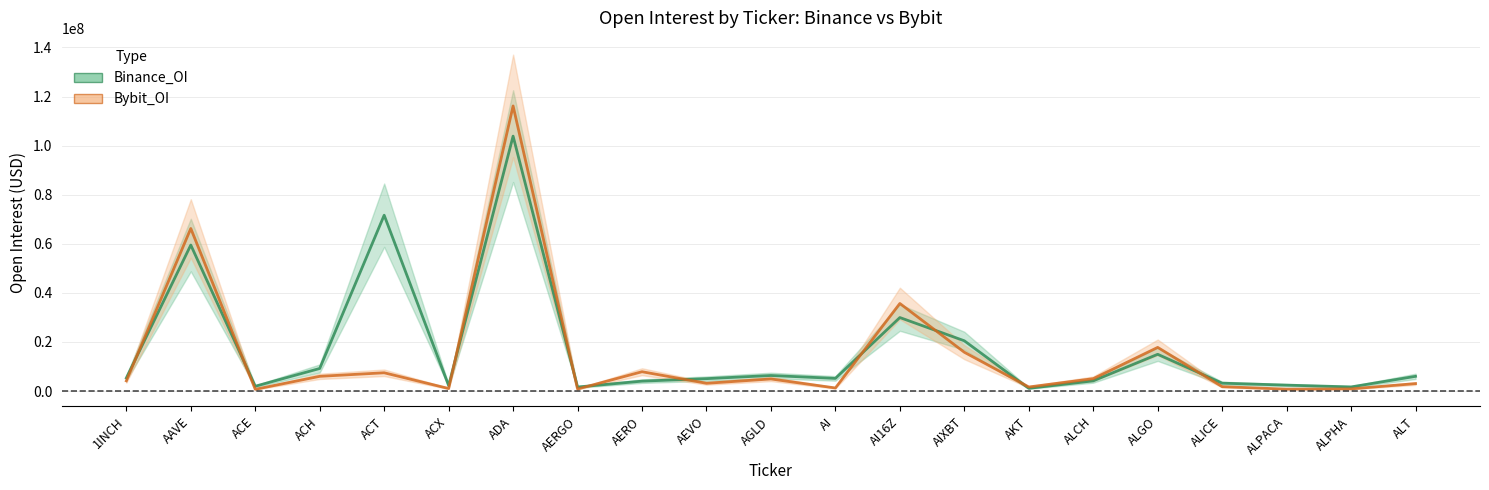

Reading left to right, list all the values displayed in this chart.

Binance_OI: 1INCH=5326596	AAVE=59486769	ACE=1957667	ACH=9189468	ACT=71648936	ACX=2229472	ADA=103869912	AERGO=1640890	AERO=4031501	AEVO=5045625	AGLD=6328796	AI=5148436	AI16Z=29942912	AIXBT=20476143	AKT=1103710	ALCH=4147746	ALGO=14969788	ALICE=3204355	ALPACA=2412018	ALPHA=1676963	ALT=5991437
Bybit_OI: 1INCH=4145572	AAVE=66235875	ACE=709166	ACH=5990962	ACT=7439505	ACX=1029518	ADA=116167558	AERGO=824702	AERO=7864867	AEVO=3161287	AGLD=4918361	AI=1249459	AI16Z=35678890	AIXBT=15809303	AKT=1647516	ALCH=5036427	ALGO=17781472	ALICE=1779925	ALPACA=775474	ALPHA=880515	ALT=3032533